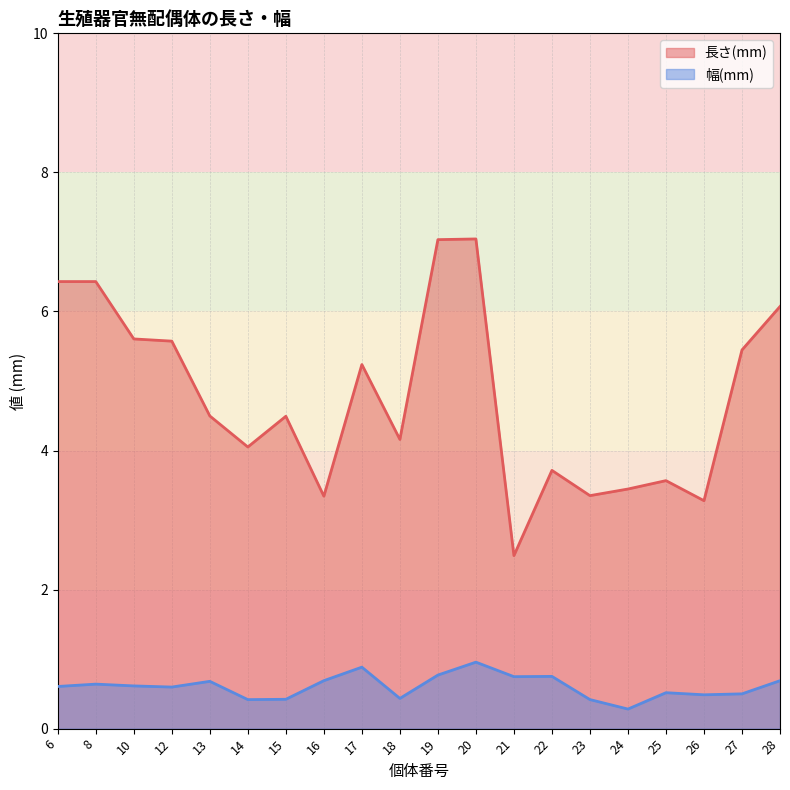

How many lines are shown in the chart?

2